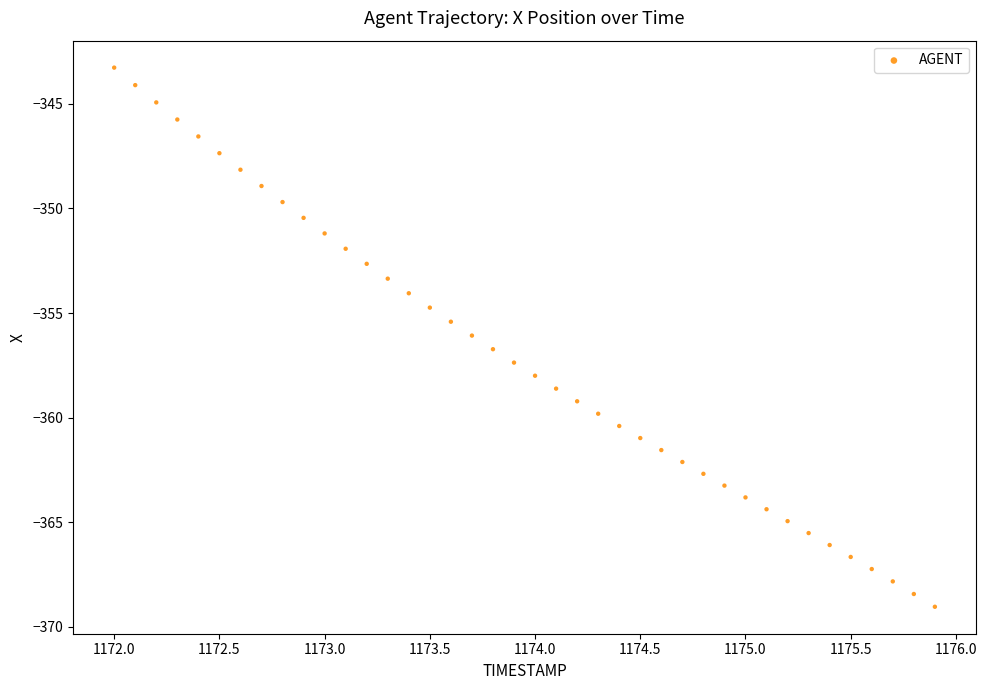

What is the range of X values (max minus min)?

3.9